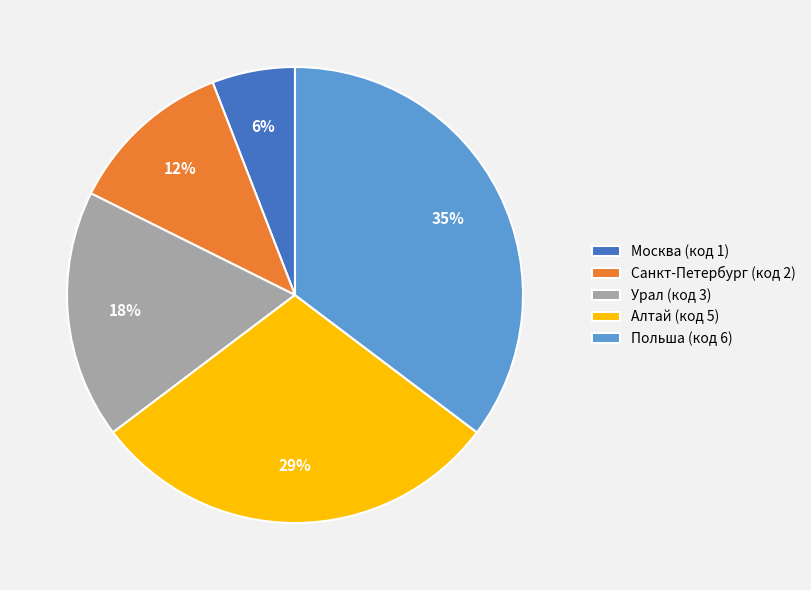

Does any single category account for the majority?

No